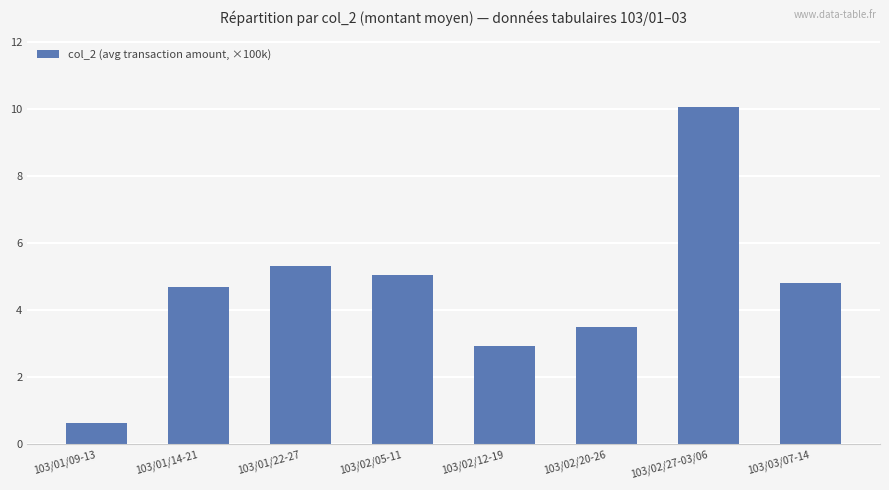

Does the chart contain any negative values?

No